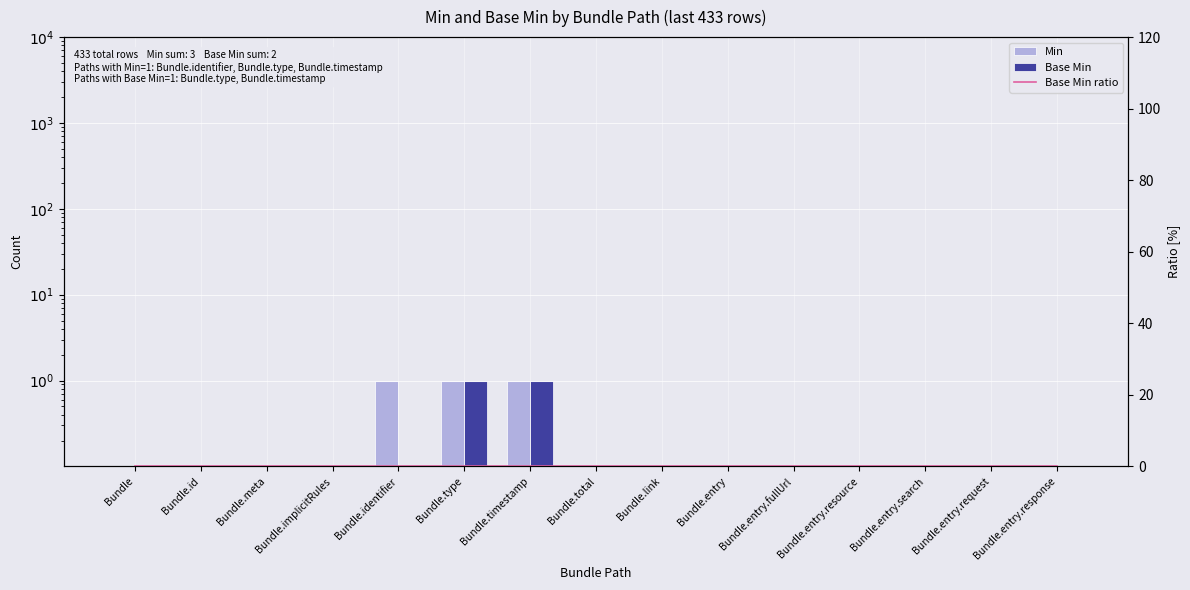

Which has a higher value, Bundle.entry.fullUrl or Bundle.meta?

Bundle.entry.fullUrl